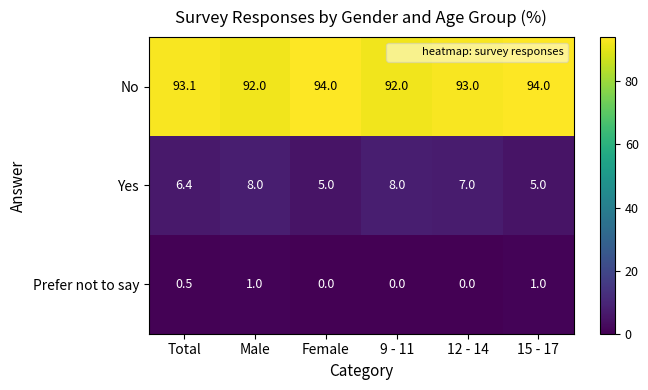

Between Total and Male, which series saw the biggest shift?

Yes